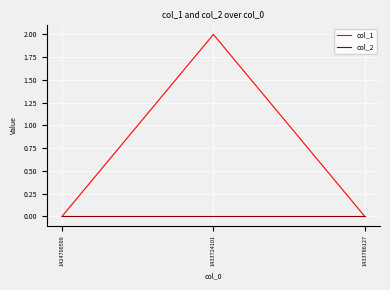

What is the greatest value displayed?

2